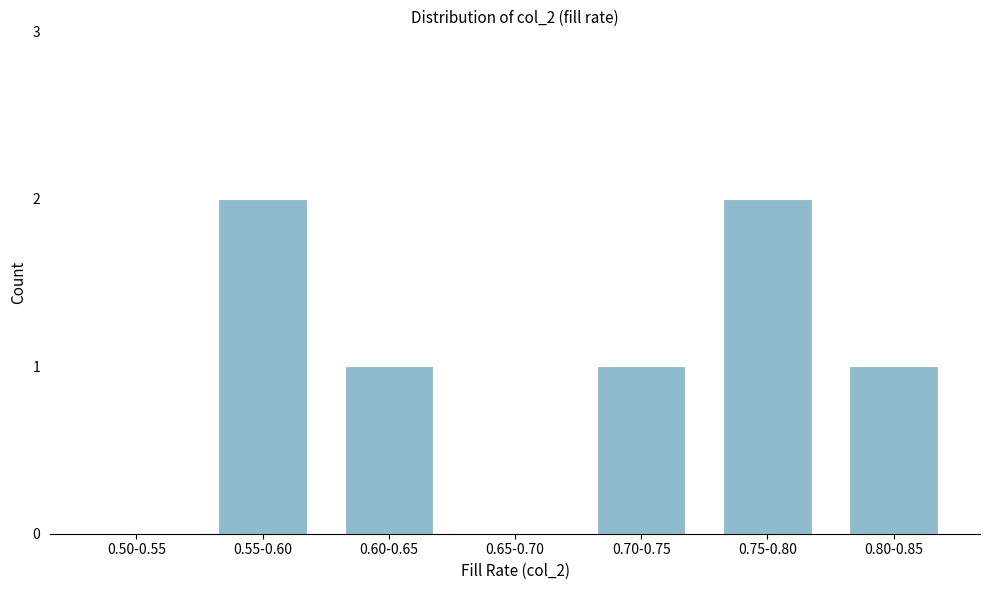

Reading left to right, list all the values displayed in this chart.

0.50-0.55=0	0.55-0.60=2	0.60-0.65=1	0.65-0.70=0	0.70-0.75=1	0.75-0.80=2	0.80-0.85=1